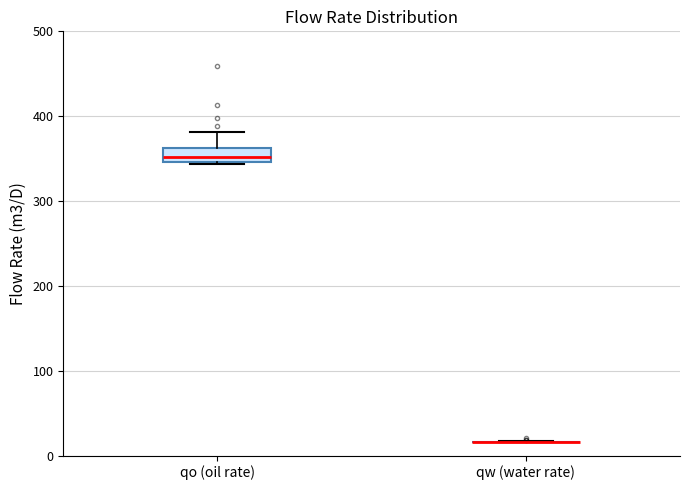

Where does the upper whisker of the box for qo (oil rate) end on the y-axis? The values are not printed on the chart, so give them approximately, as read against the axis.

380